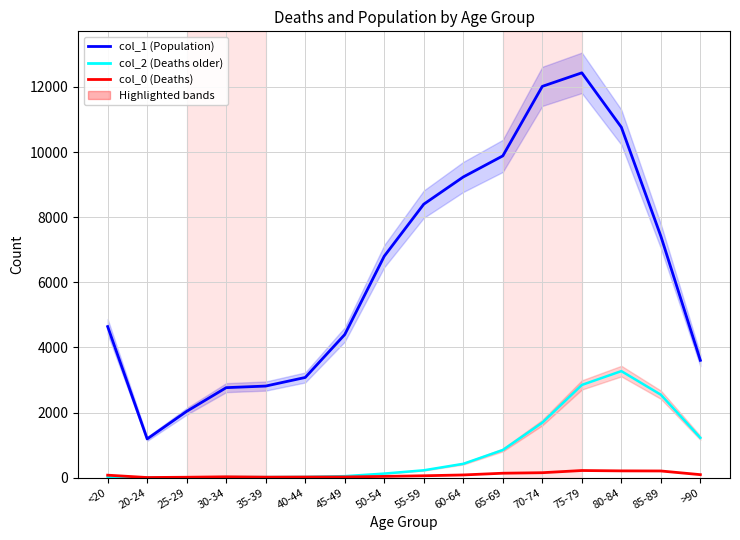

Which series has the largest range (max minus min)?

col_1 (Population)